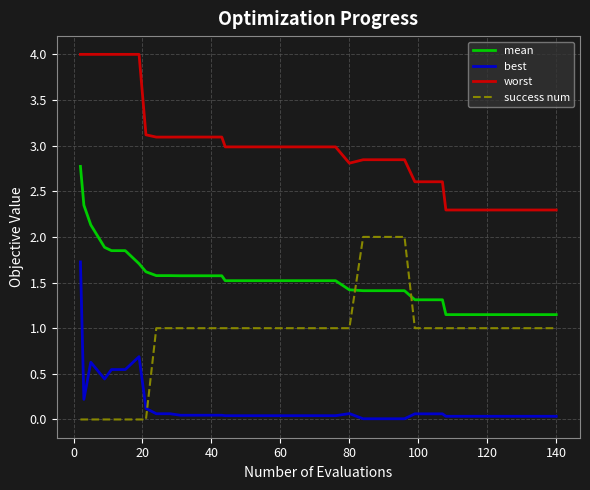

What is the highest value of the success num series?

2.0